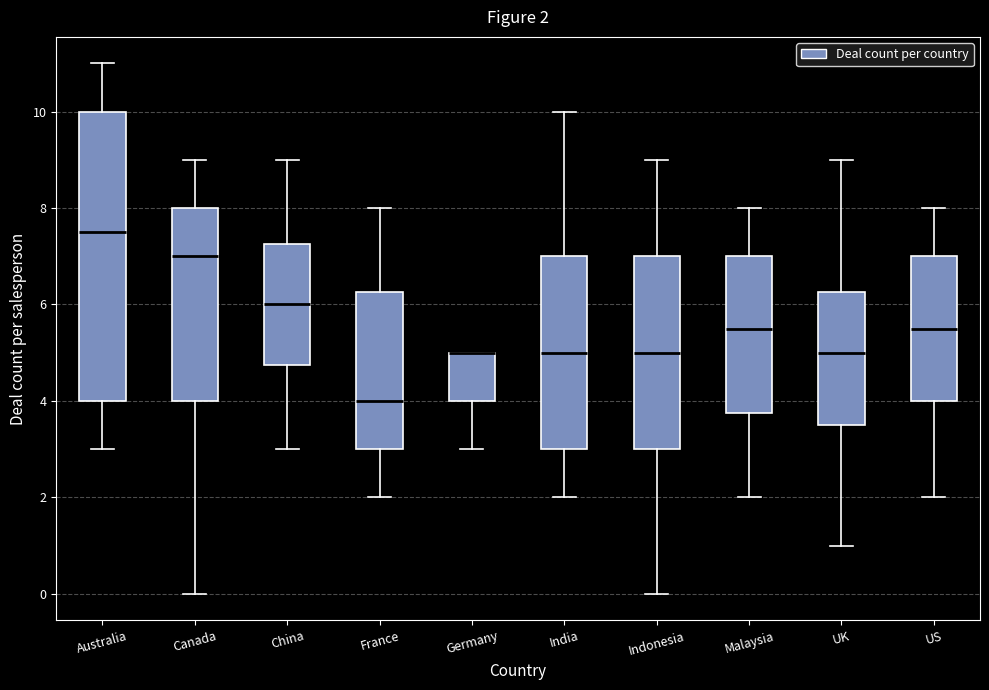

Comparing the boxes themselves (not the whiskers), which one is the tallest?

Australia